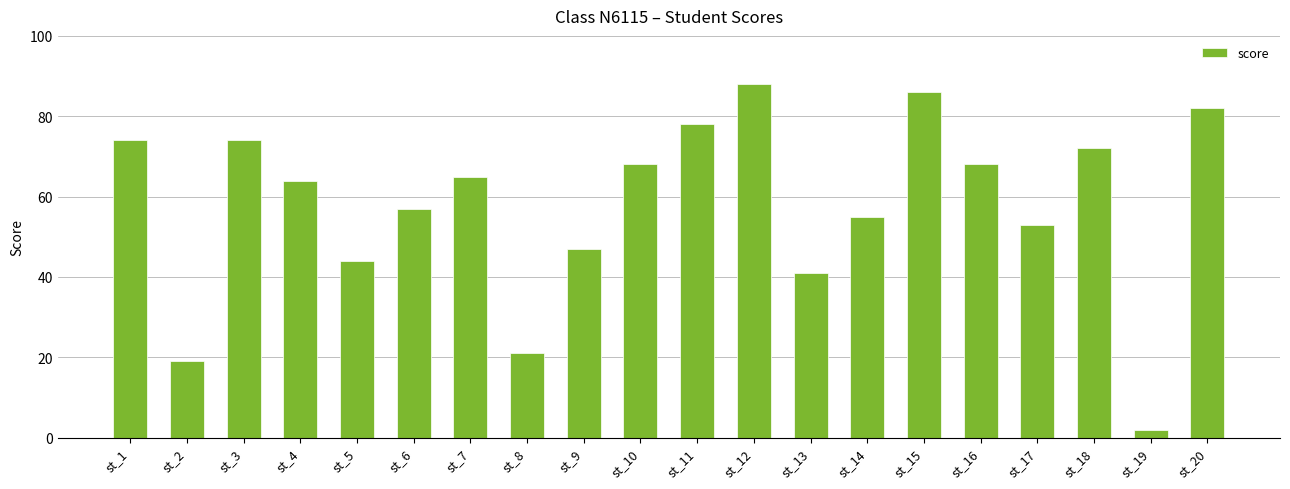

What is the difference between the values at st_6 and st_19?

55